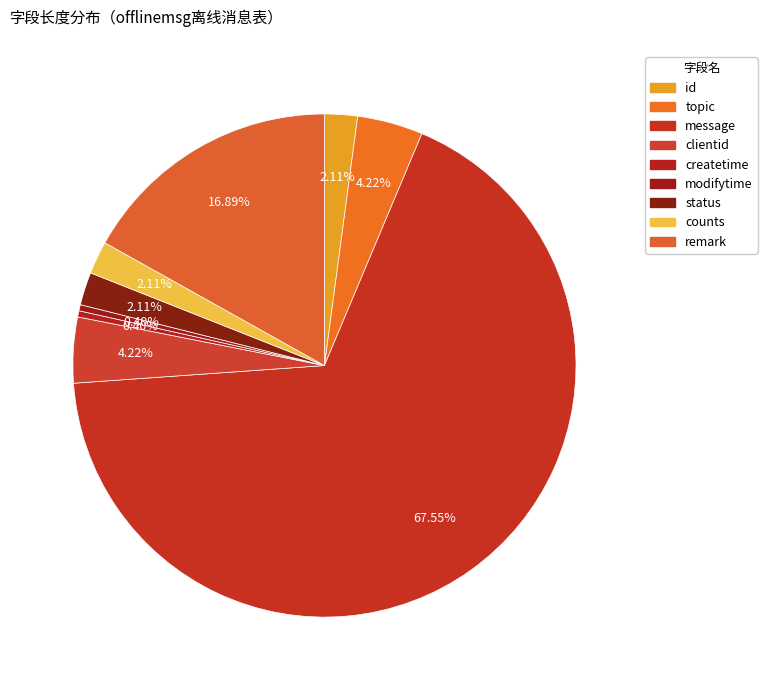

Which category has the smallest portion of the pie?

createtime